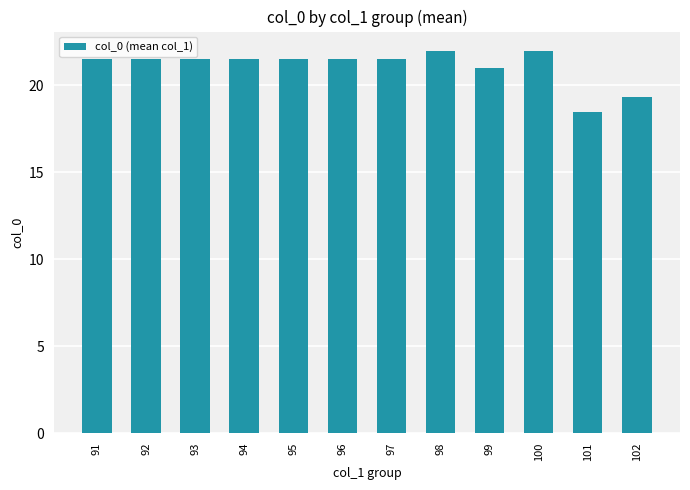

What is the greatest value displayed?

22.0